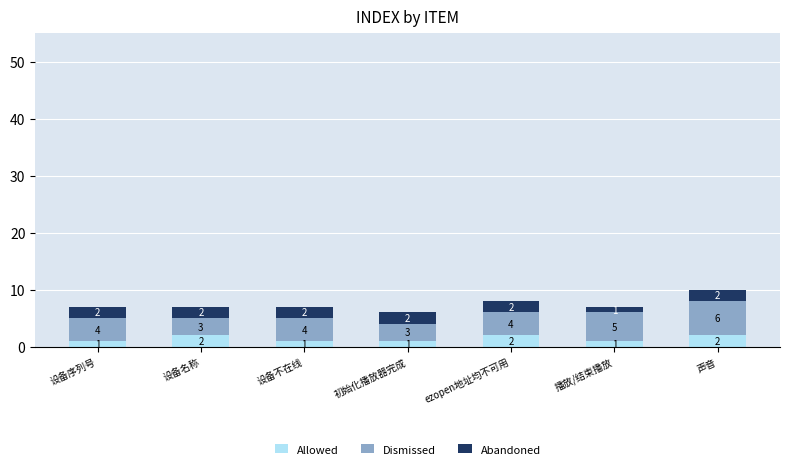

How many distinct data groups are displayed?

3